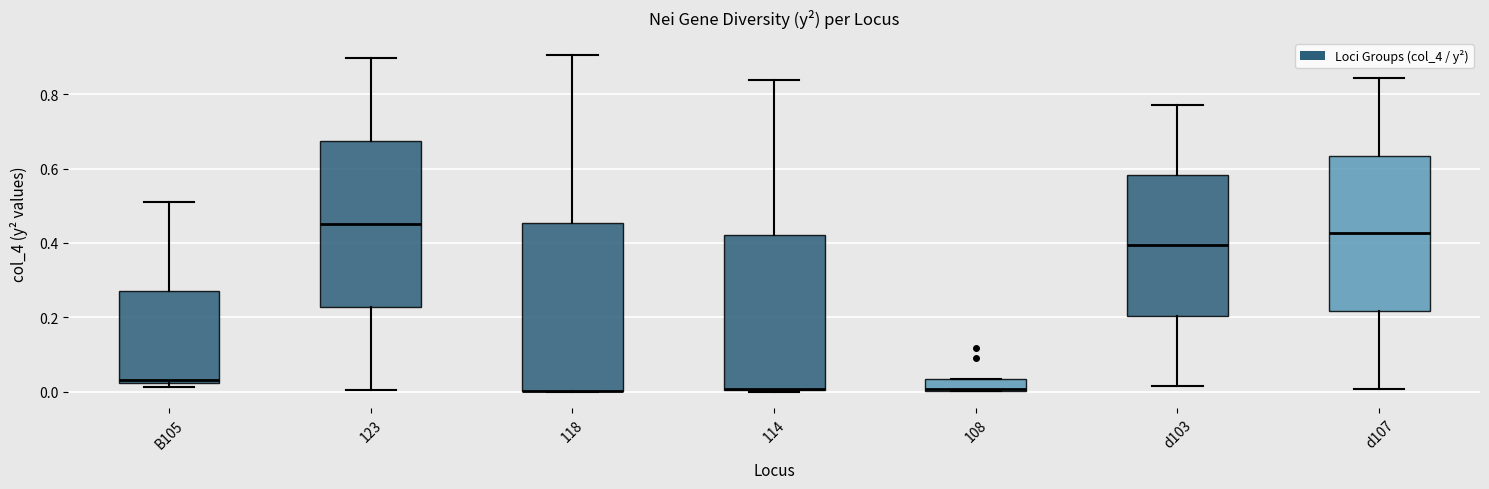

Reading left to right, read every box against the y-axis: the position of its median line, the range the box covers, and the ends of its whiskers. The values are not printed on the chart, so give them approximately, as read against the axis.

B105: median 0.04, box 0.02 to 0.28, whiskers 0.02 (just below the box's lower edge) to 0.52
123: median 0.44, box 0.22 to 0.68, whiskers 0.00 to 0.90
118: median 0.00 (drawn on the box's lower edge), box 0.00 to 0.46, whiskers 0.00 to 0.90
114: median 0.00 (drawn on the box's lower edge), box 0.00 to 0.42, whiskers 0.00 to 0.84
108: median 0.00, box 0.00 to 0.04, whiskers 0.00 to 0.04
d103: median 0.40, box 0.20 to 0.58, whiskers 0.02 to 0.78
d107: median 0.42, box 0.22 to 0.64, whiskers 0.00 to 0.84